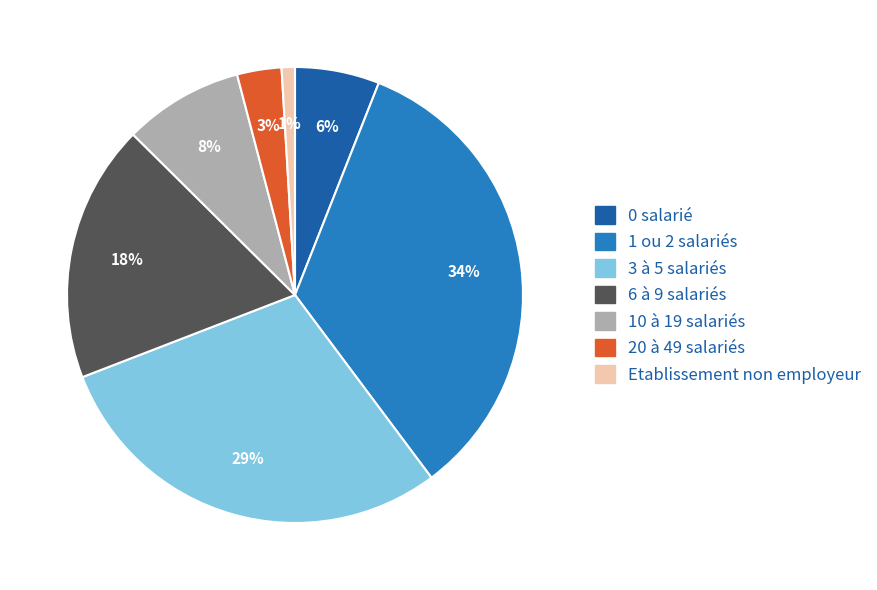

Is there a majority slice in this chart?

No